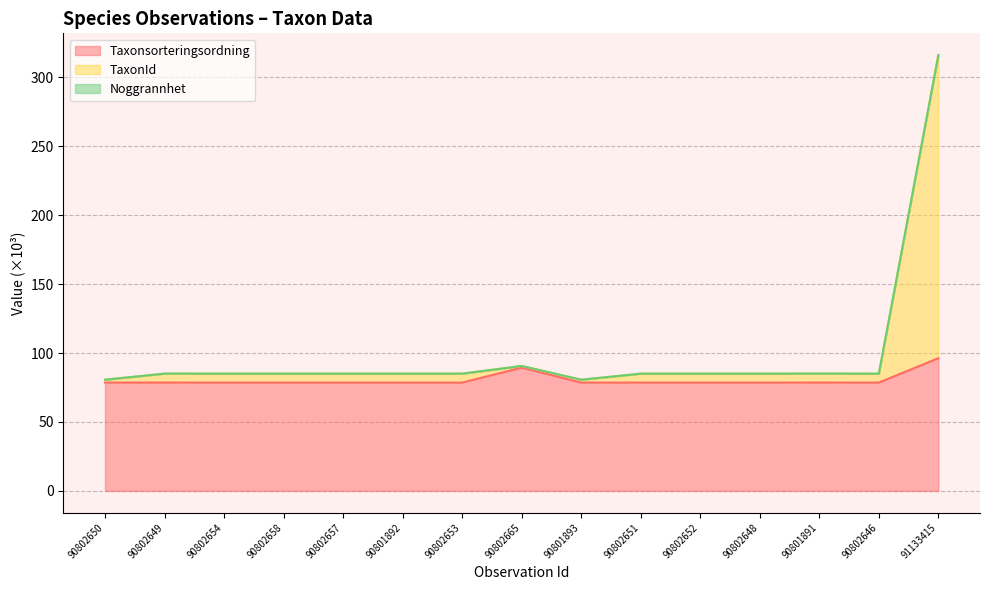

Does the chart have visible grid lines?

Yes